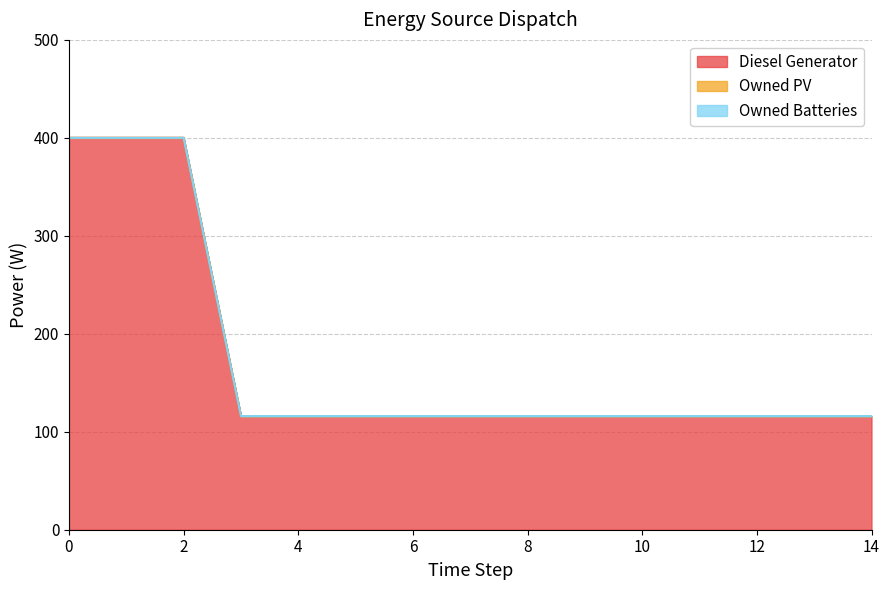

Which series has the largest range (max minus min)?

Diesel Generator